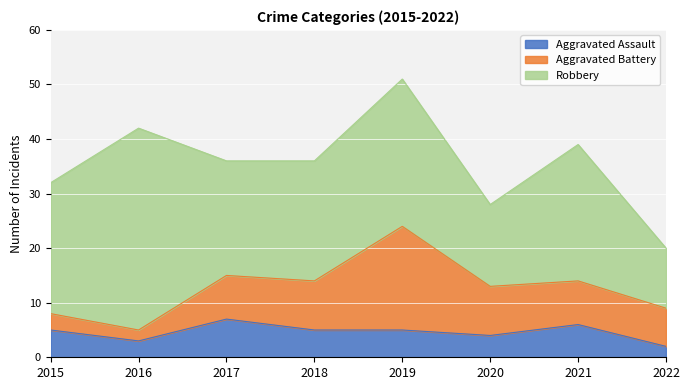

At which category is the sum across all series the highest?

2019